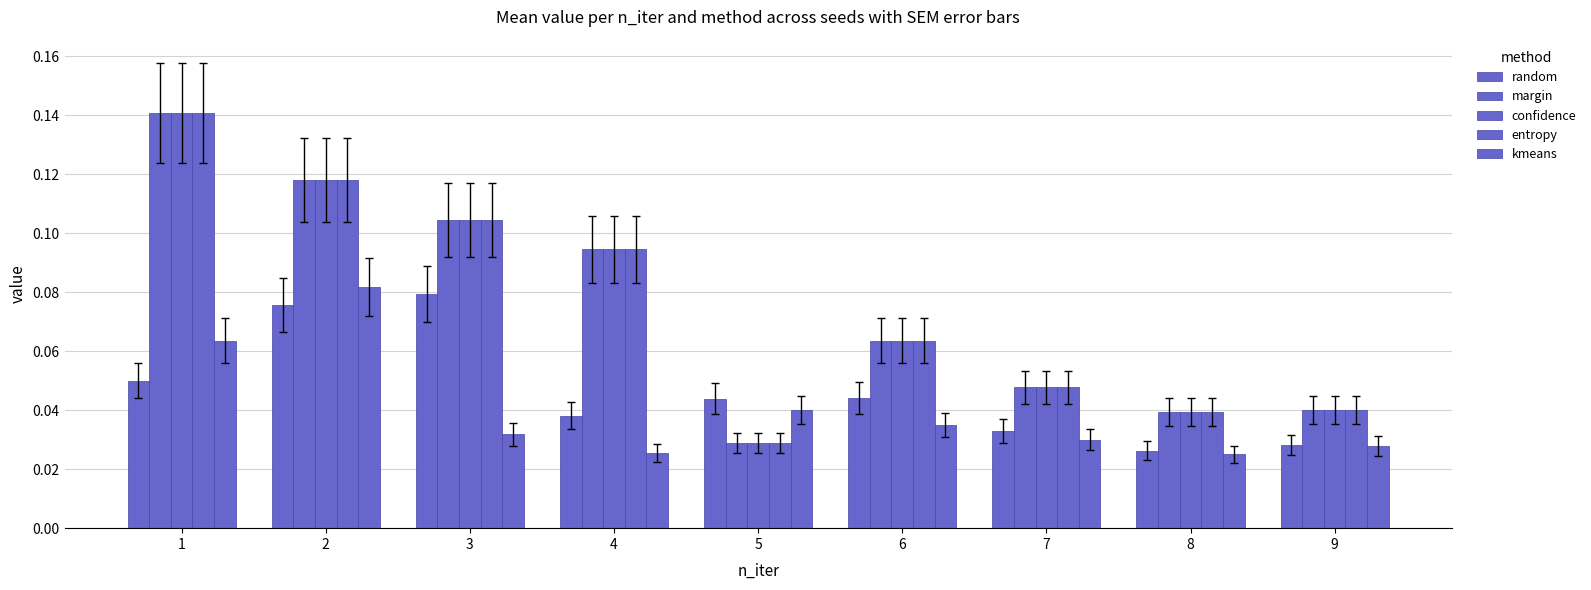

How many confidence values are between 0 and 1?

9